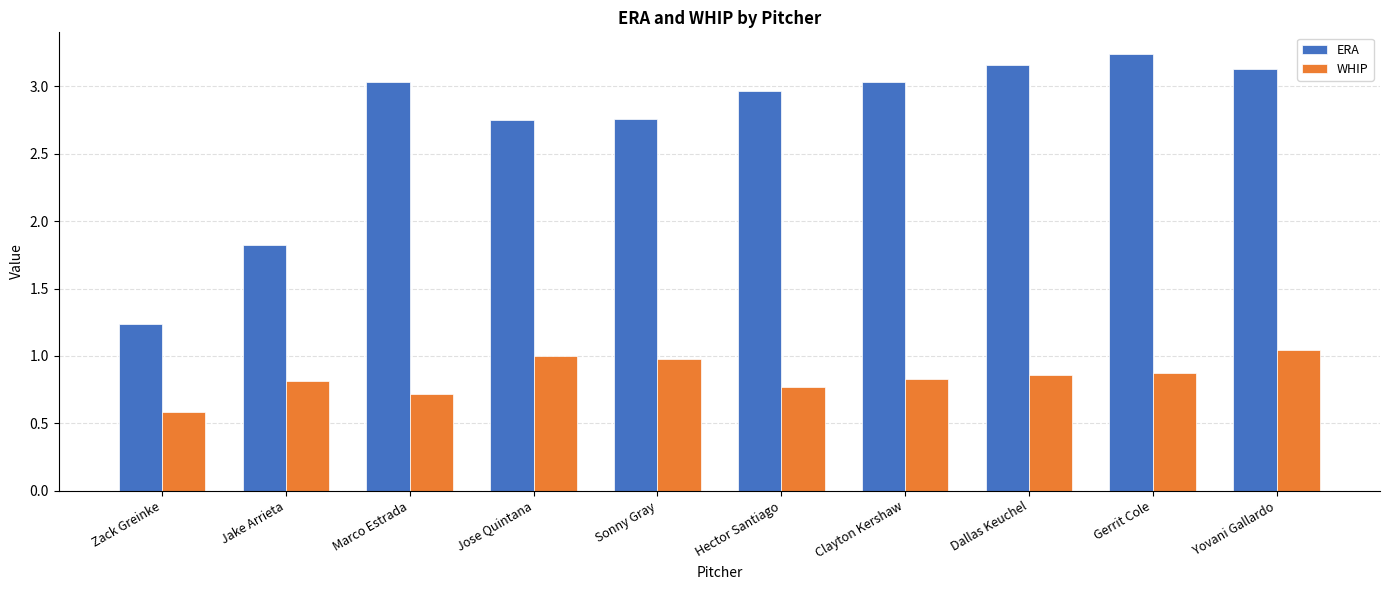

What is the label of the 8th bar from the right?

Marco Estrada